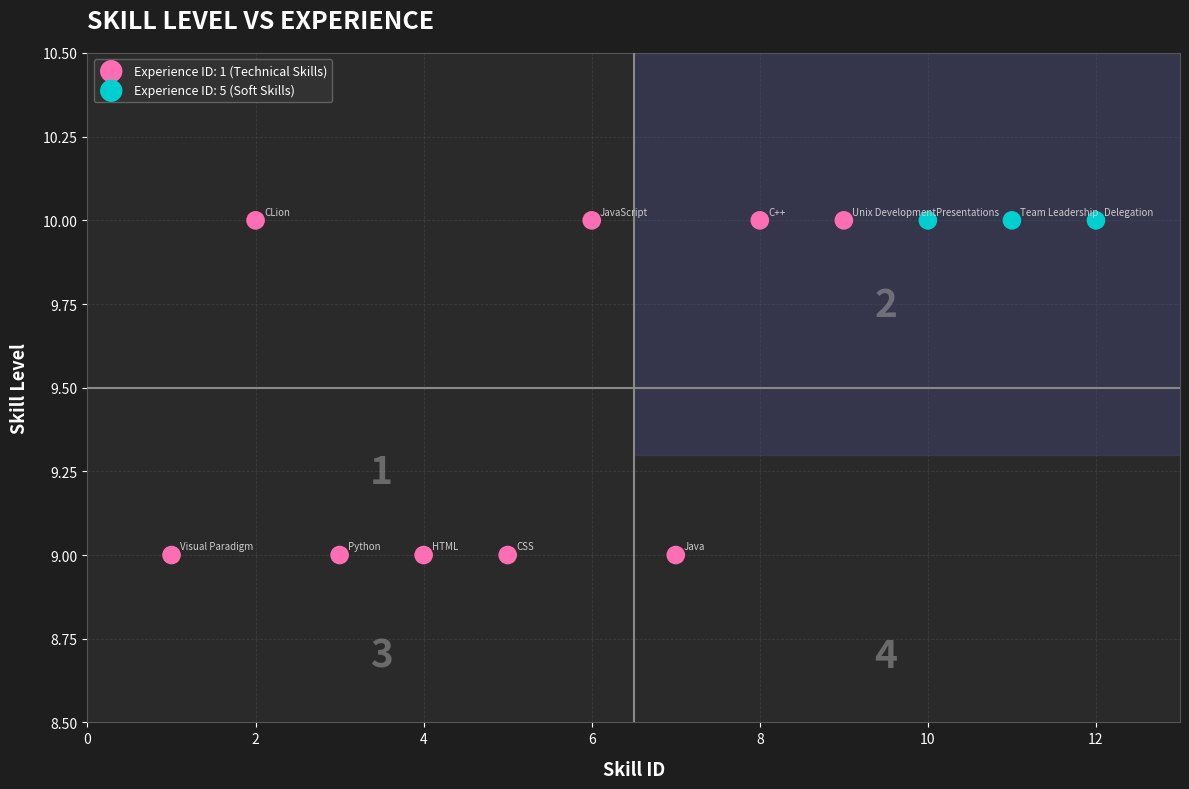

Which series reaches the minimum Y coordinate?

Experience ID: 1 (Technical Skills)